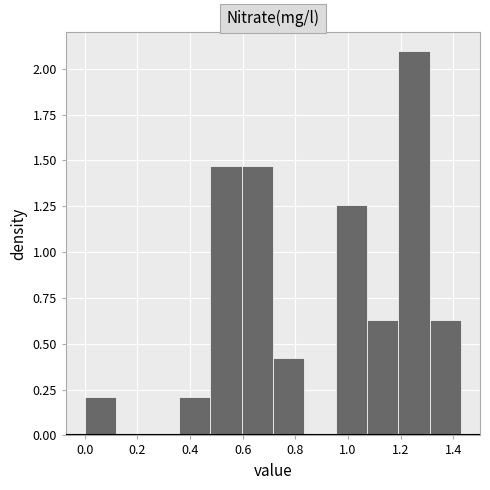

Over which range of the x-axis is the bar tallest?

1.20 to 1.32